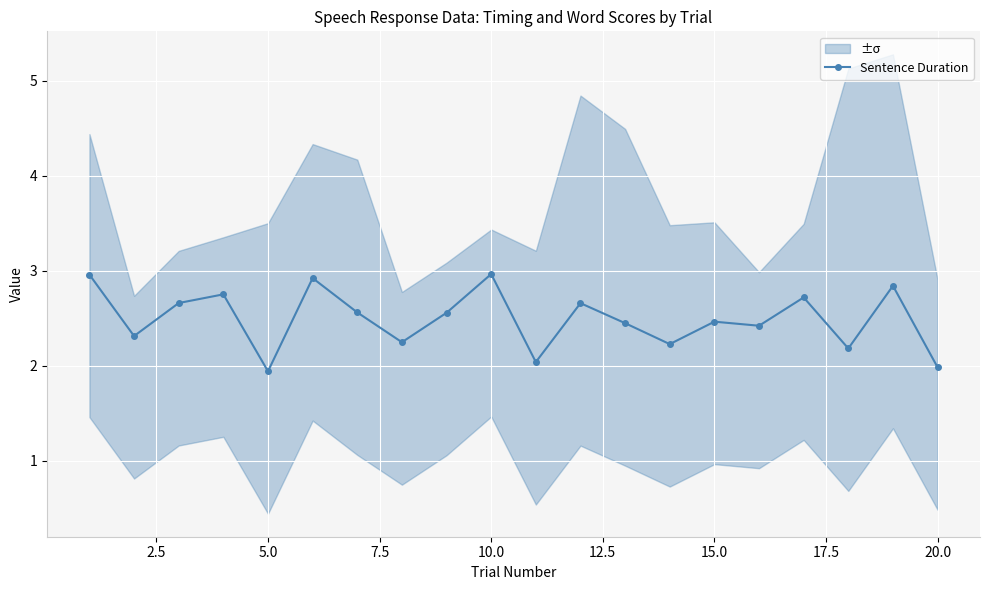

Is it true that Sentence Duration equals 0.6 at 5.0?

False